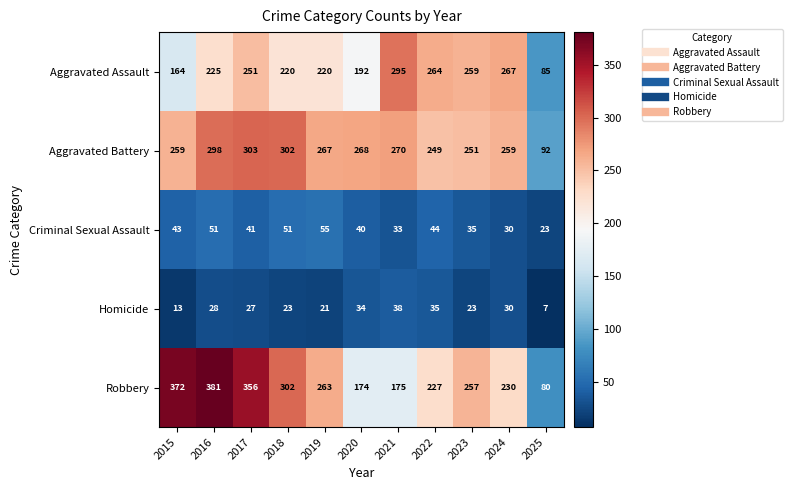

What is the difference between the Criminal Sexual Assault values at 2018 and 2025?

28